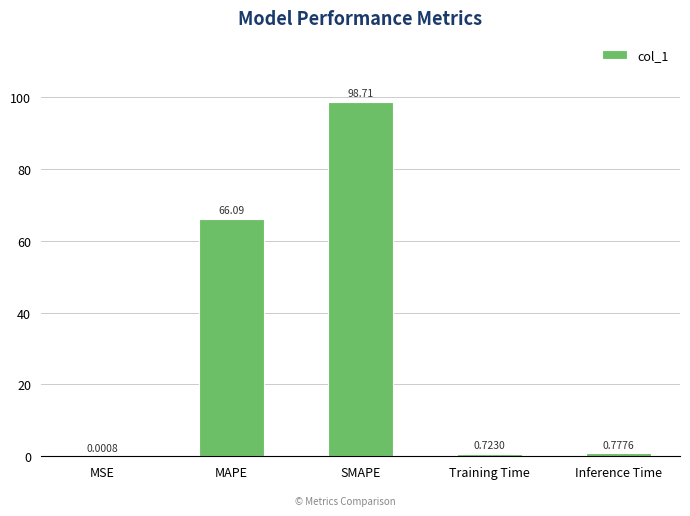

Which has a higher value, Inference Time or SMAPE?

SMAPE